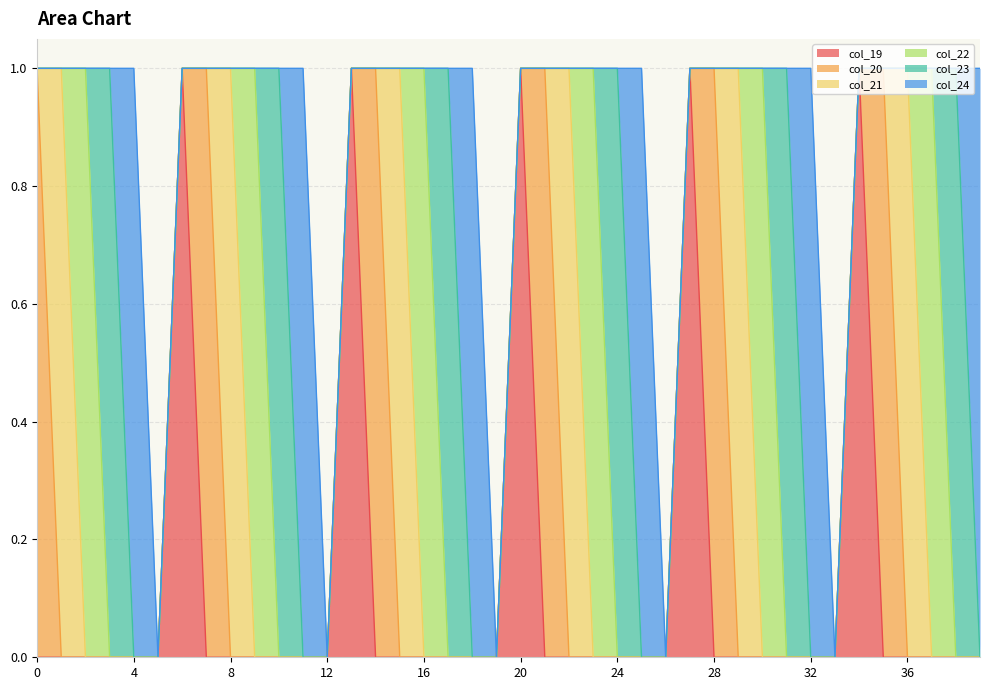

What is the difference between the maximum and minimum values in the col_22 series?

1